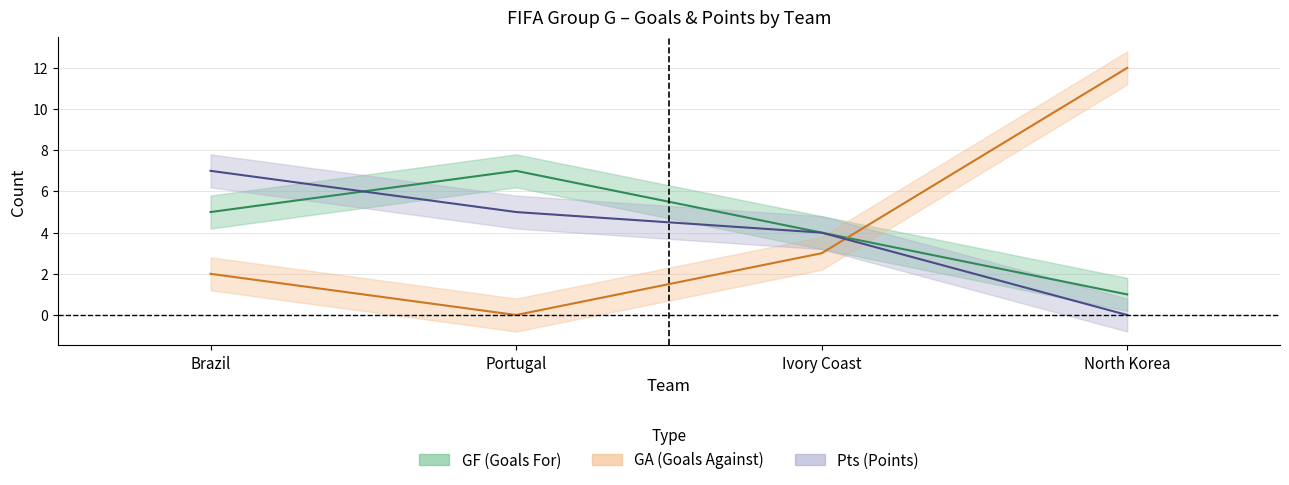

How many values in GA are above zero?

3